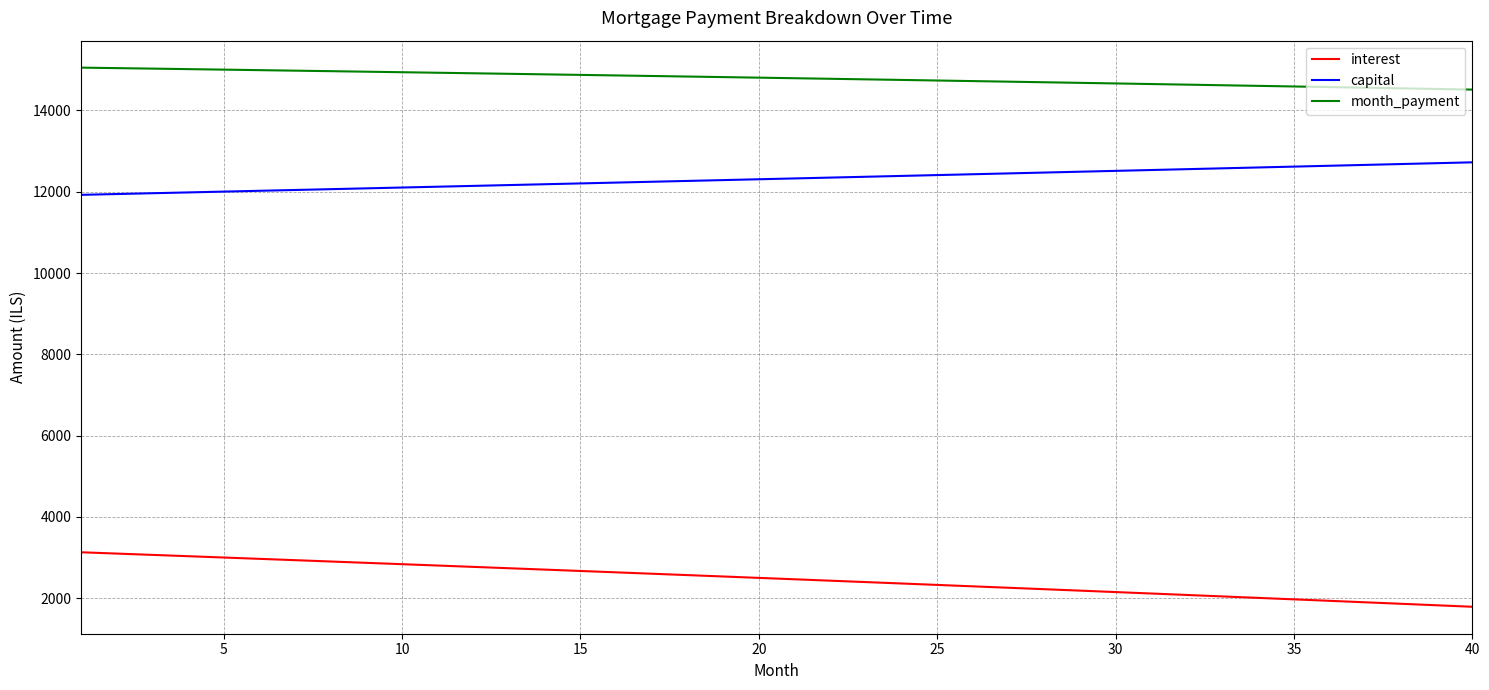

True or false: interest and month_payment intersect in this chart.

False